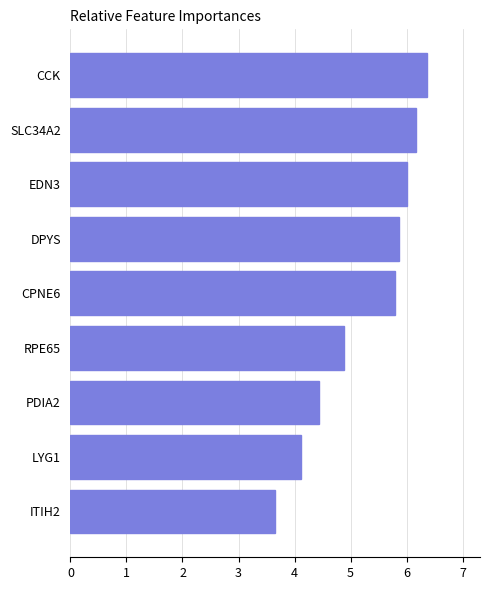

Reading bottom to top, extract all data points from this chart.

3.6	4.1	4.4	4.9	5.8	5.9	6.0	6.2	6.4